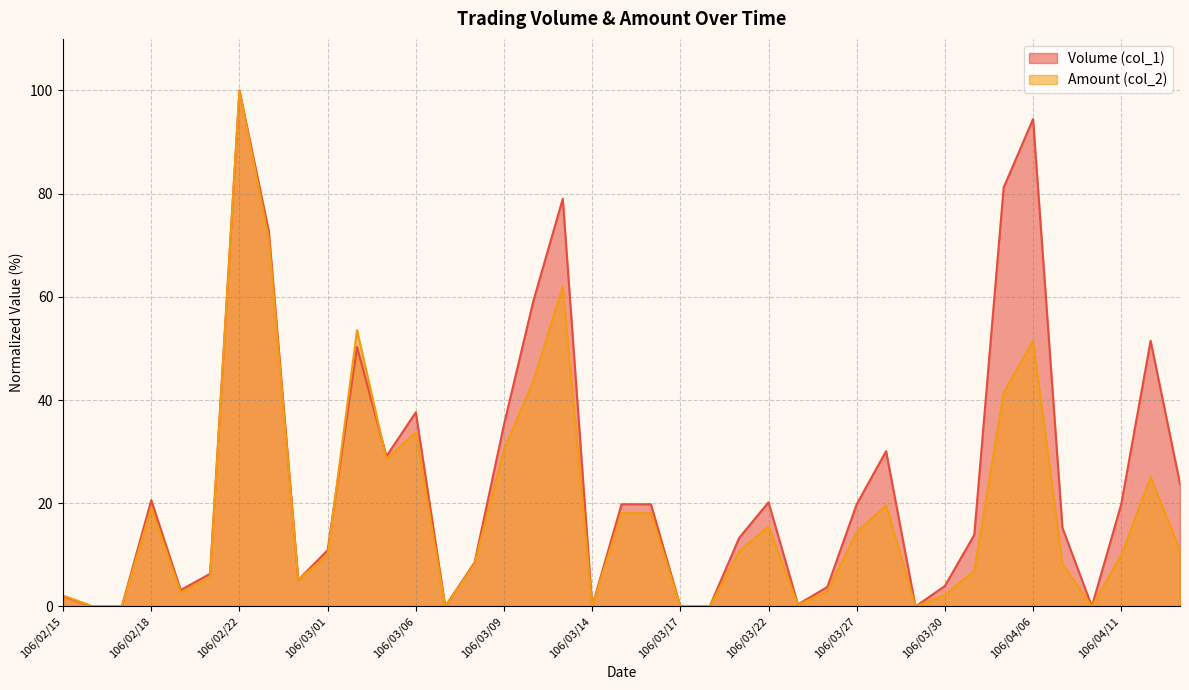

How many lines are shown in the chart?

2